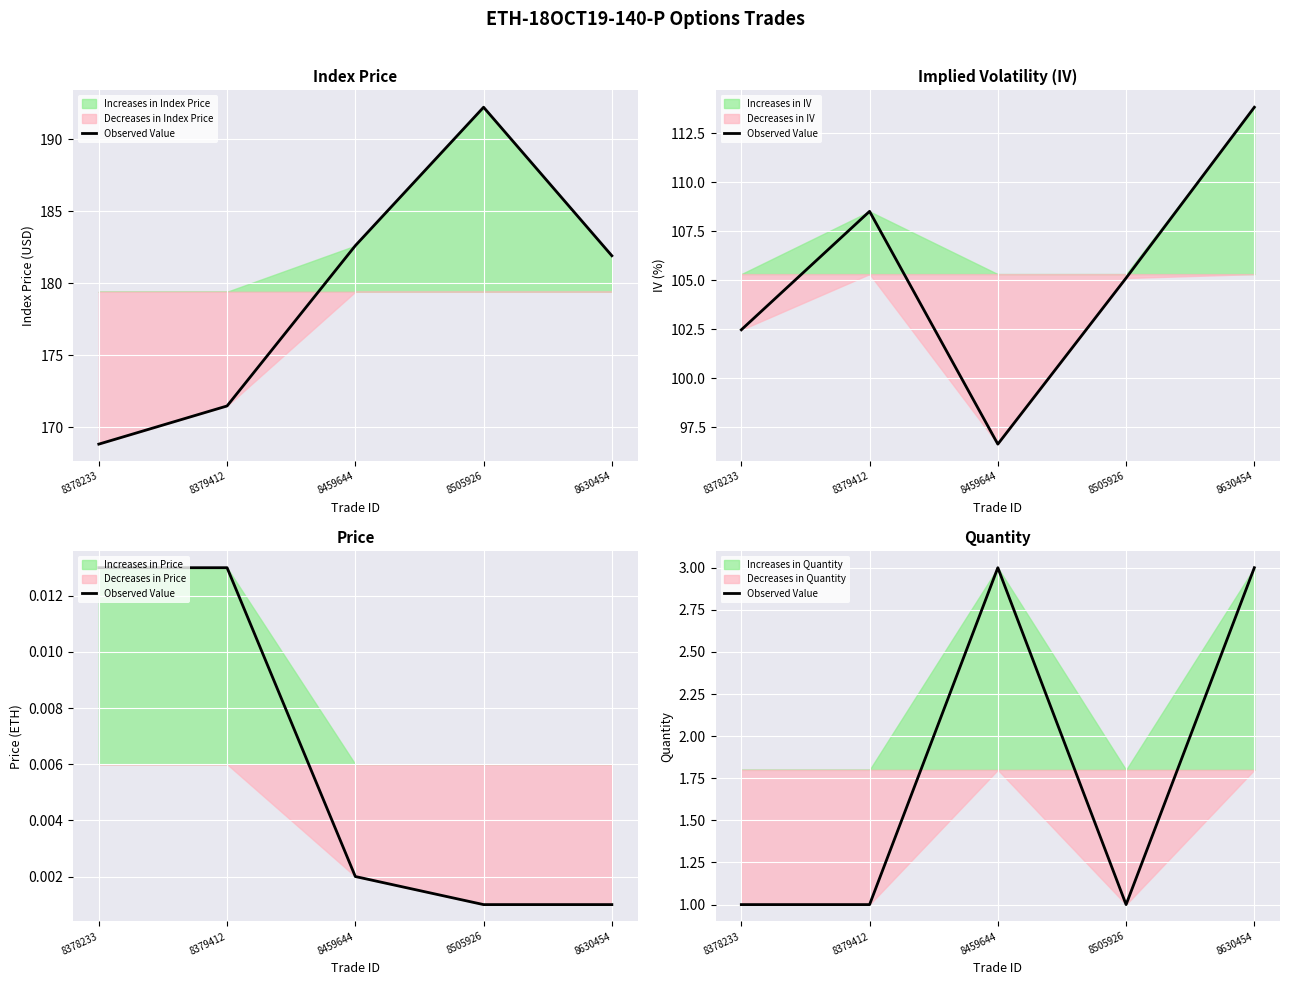

True or false: the data shows 1 at 8505926.

False